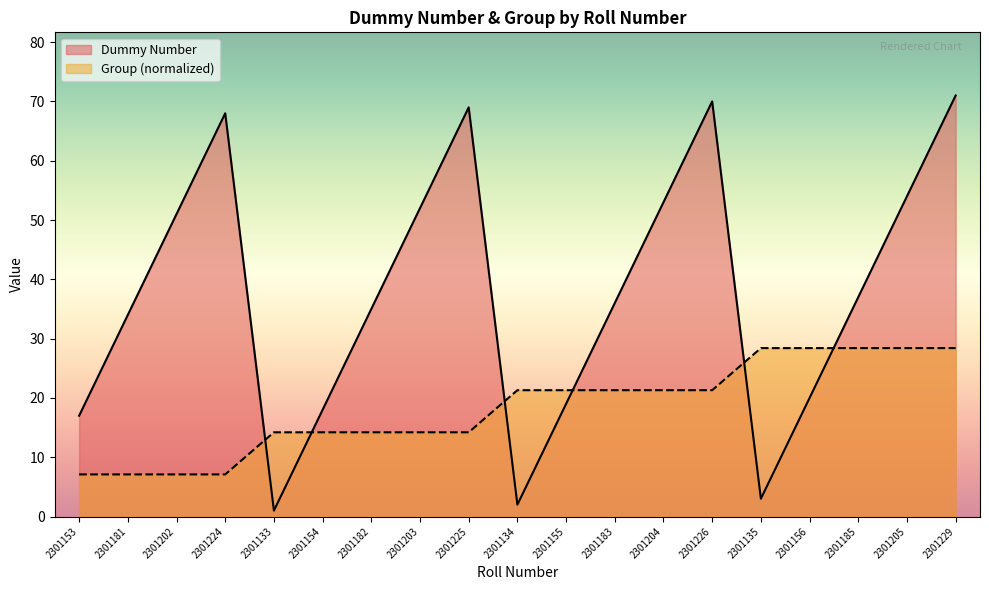

True or false: Group (normalized) and Dummy Number intersect in this chart.

True